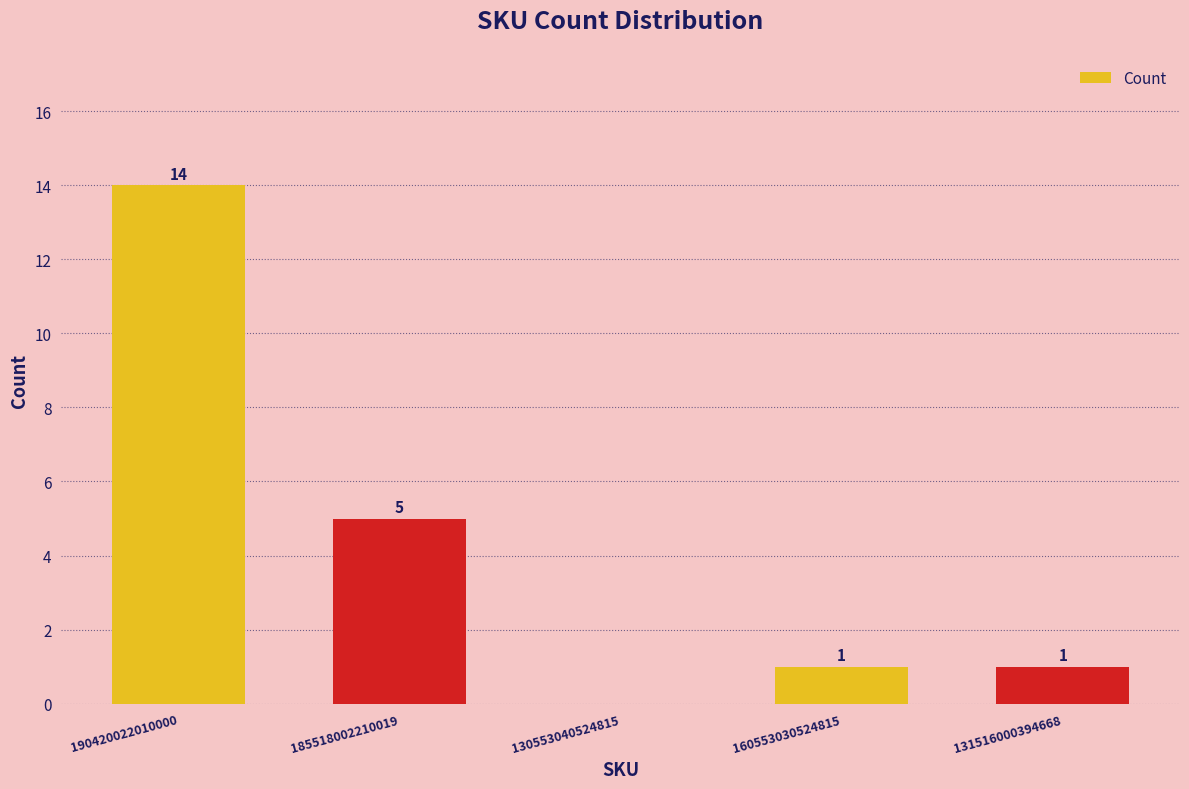

Which label corresponds to the largest value in the chart?

190420022010000